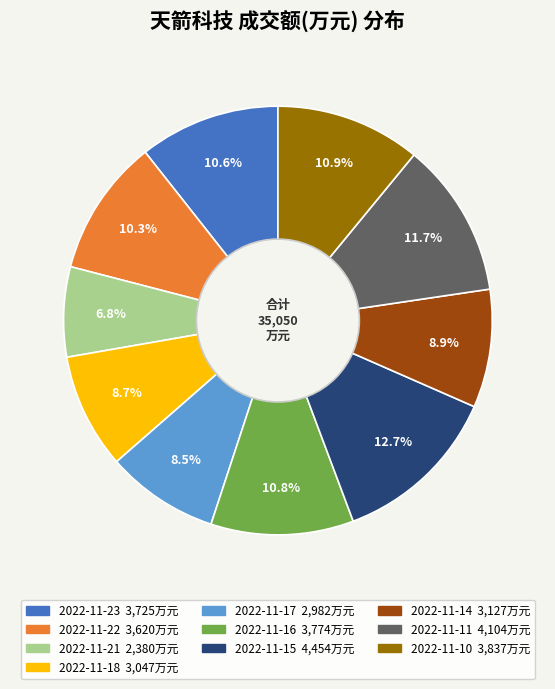

The 2022-11-18 slice represents 9% of the pie. True or false?

True